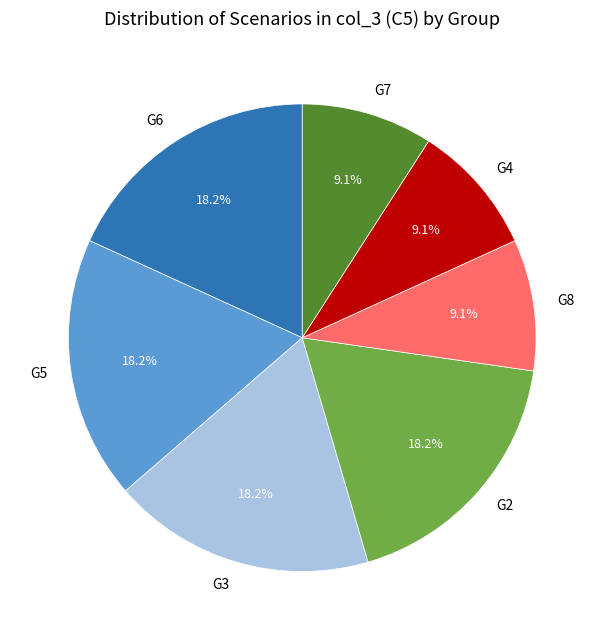

Approximately how many times larger is the value at G5 compared to G2?

1.0